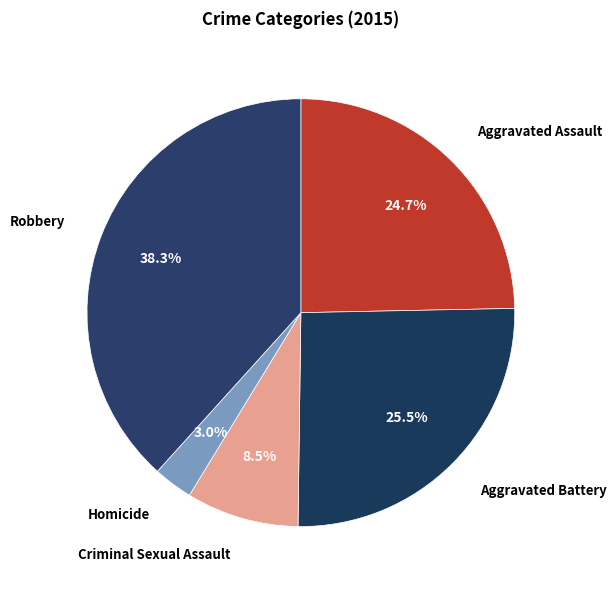

Count the number of slices in the pie.

5